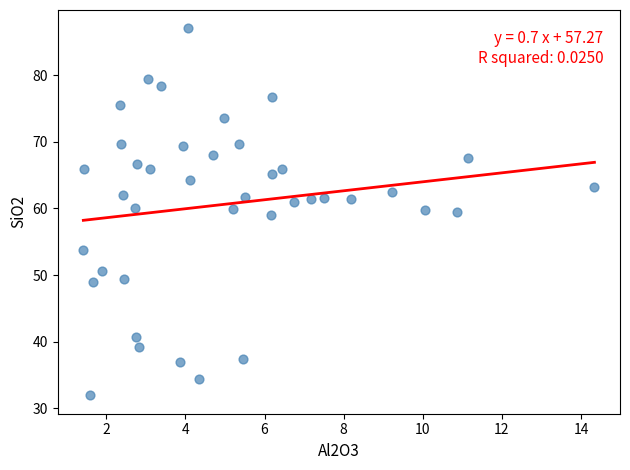

What is the range of X values (max minus min)?

12.9